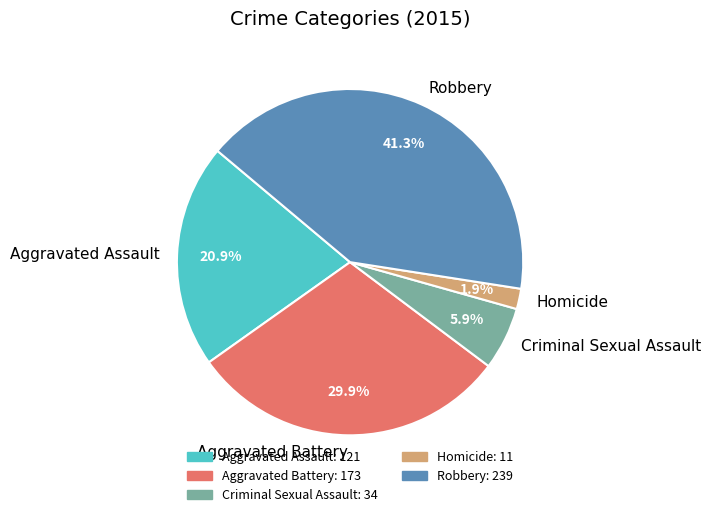

True or false: Criminal Sexual Assault accounts for 1% of the total.

False